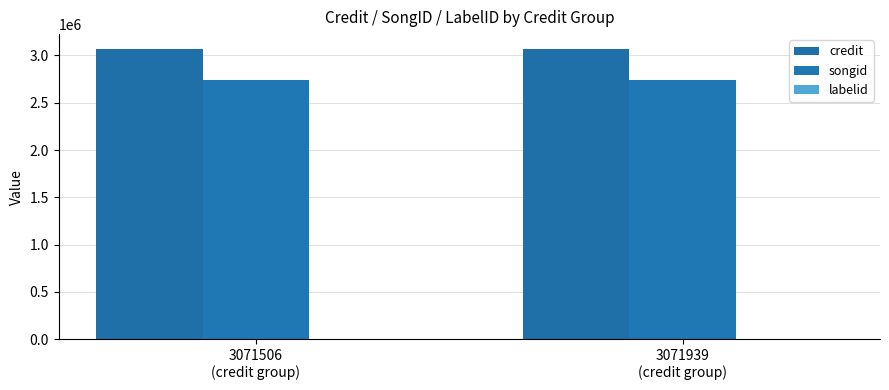

What is the difference between the labelid values at 3071939
(credit group) and 3071506
(credit group)?

3268